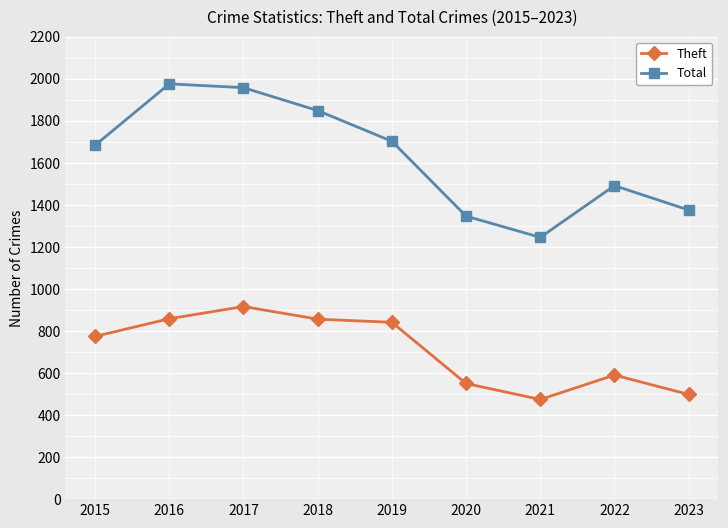

How many lines are shown in the chart?

2